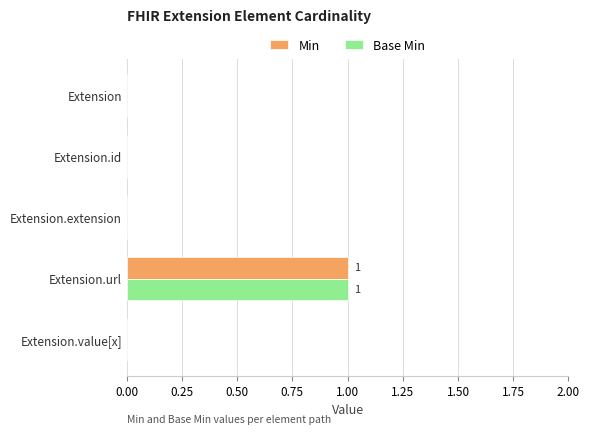

How many distinct data groups are displayed?

2